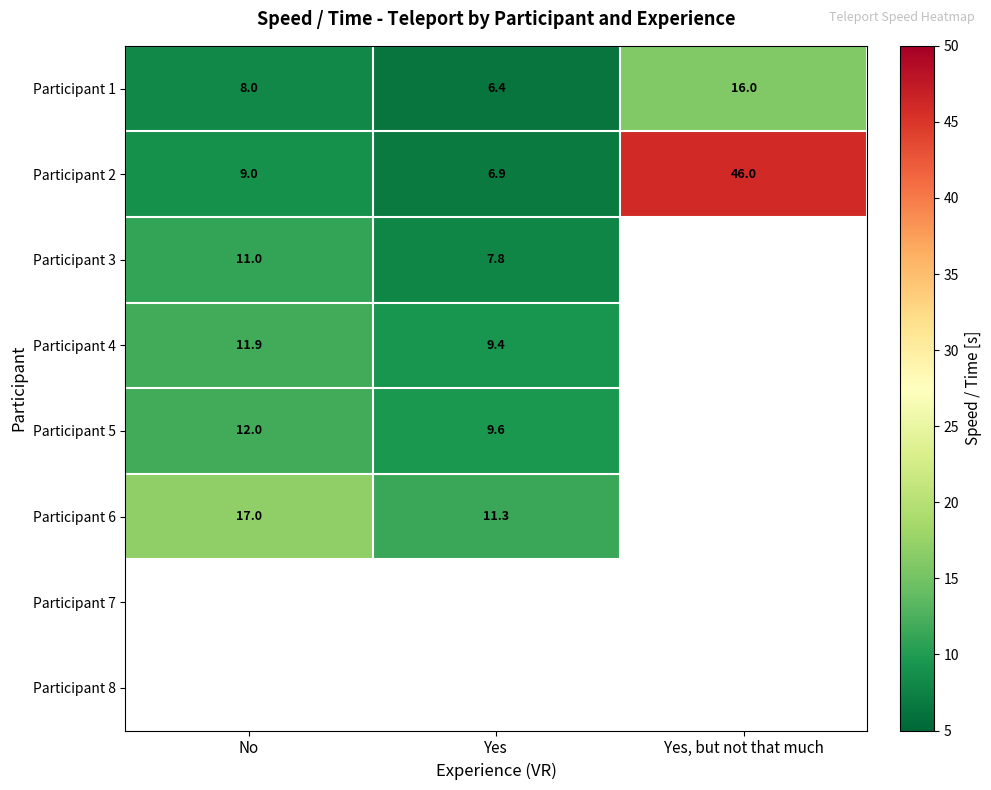

Is it true that Participant 2 equals 6.9 at Yes?

True